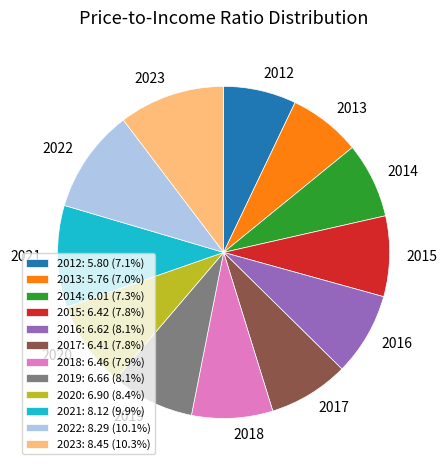

Is 2014: 6.01 (7.3%) the majority of the pie?

No